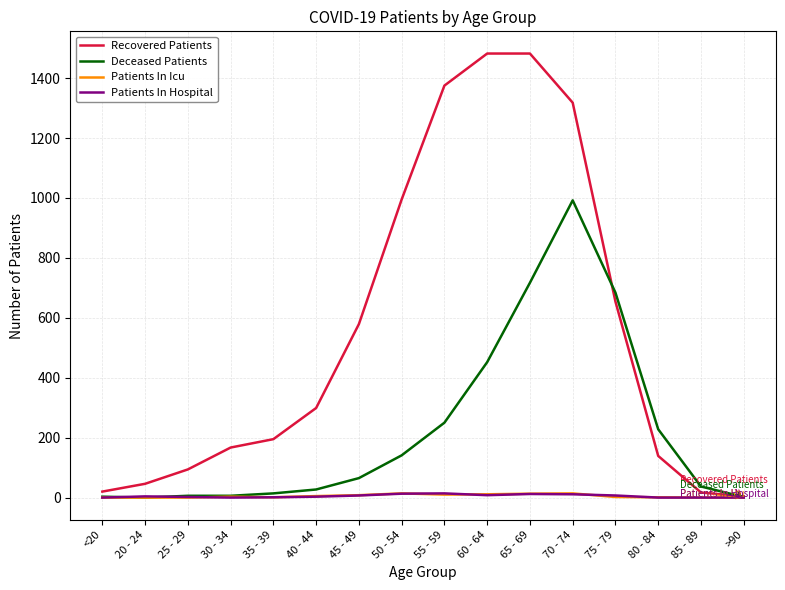

Where do Deceased Patients and Recovered Patients first cross each other?

70 - 74 and 75 - 79